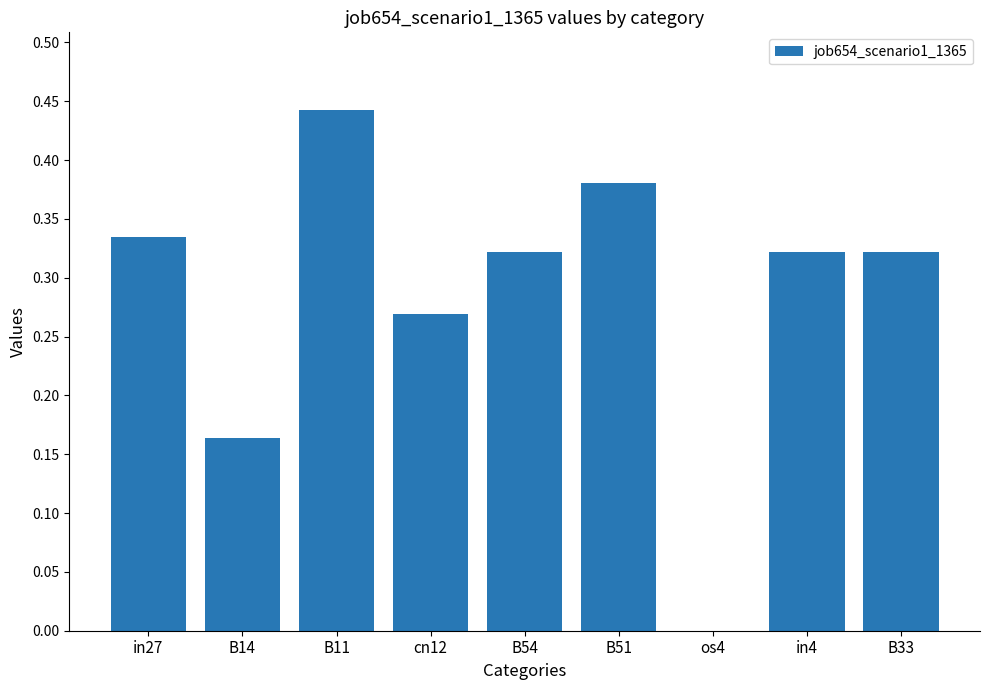

Between cn12 and B14, which is larger?

cn12